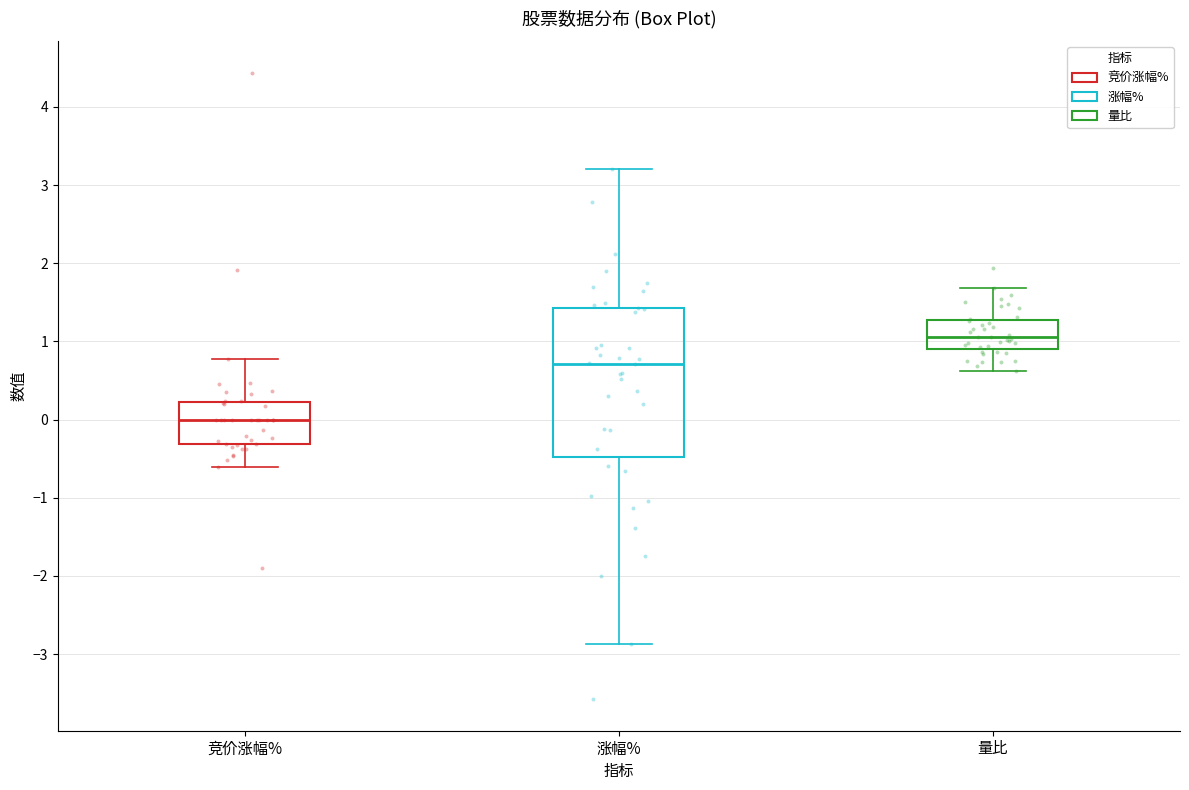

Reading left to right, read every box against the y-axis: the position of its median line, the range the box covers, and the ends of its whiskers. The values are not printed on the chart, so give them approximately, as read against the axis.

竞价涨幅%: median 0.0, box -0.3 to 0.2, whiskers -0.6 to 0.8
涨幅%: median 0.7, box -0.5 to 1.4, whiskers -2.9 to 3.2
量比: median 1.1, box 0.9 to 1.3, whiskers 0.6 to 1.7